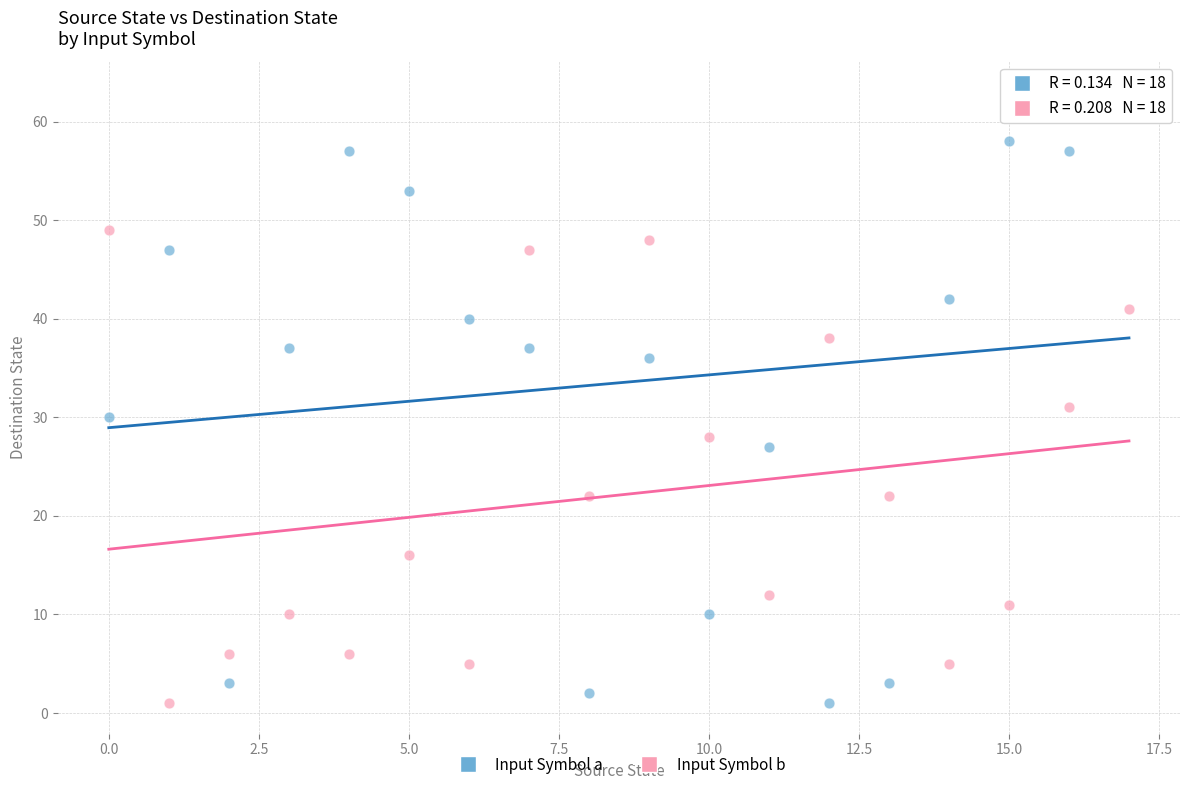

What are all the series names shown in the legend?

Input Symbol a, Input Symbol b